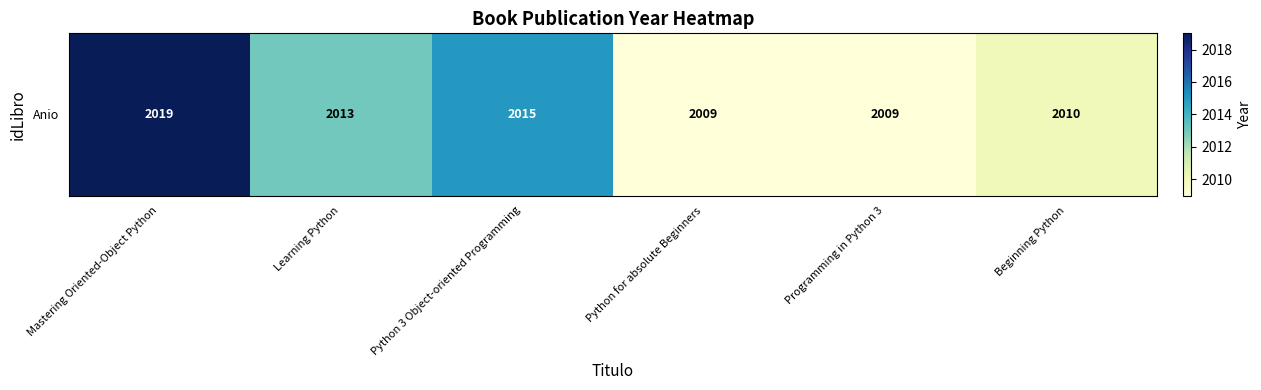

Count the number of data series in this chart.

1